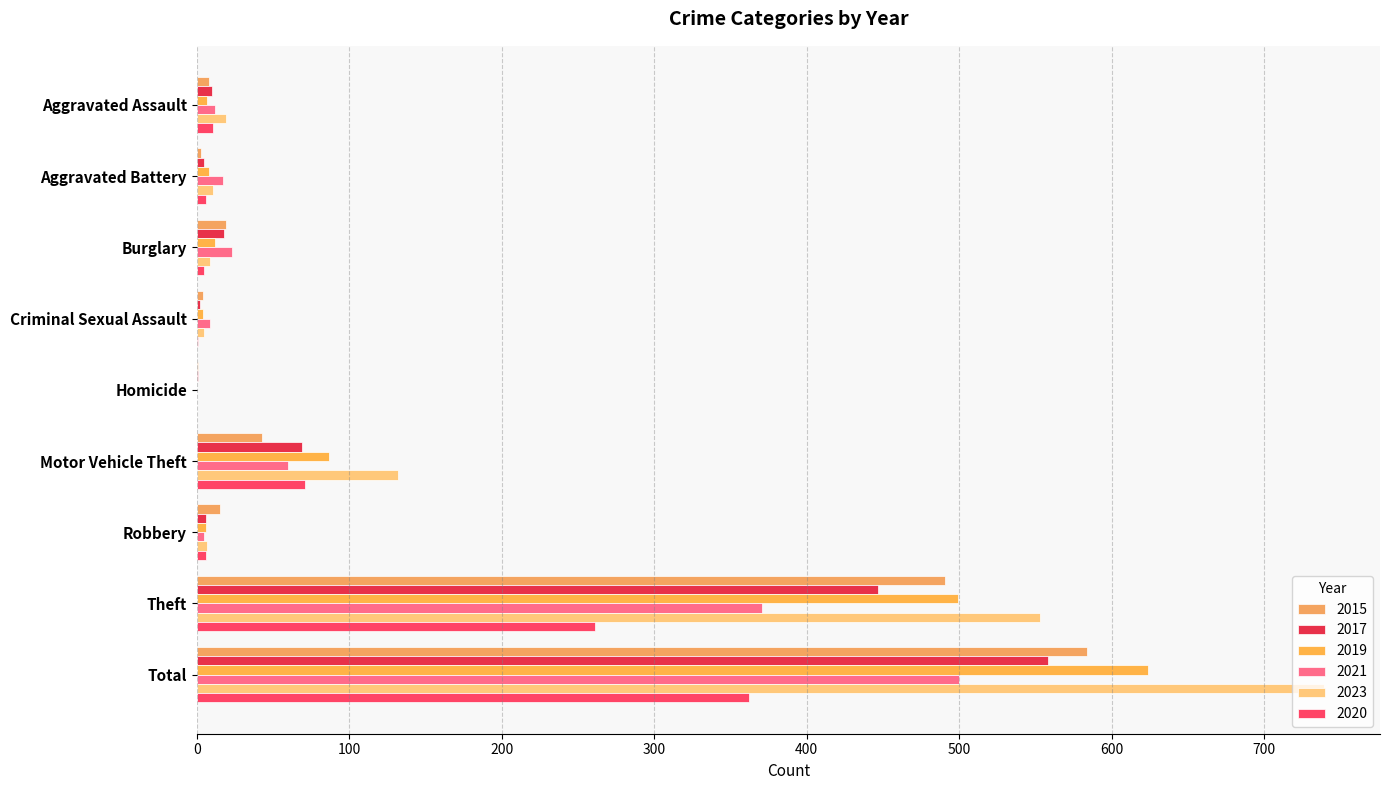

How many distinct data groups are displayed?

6